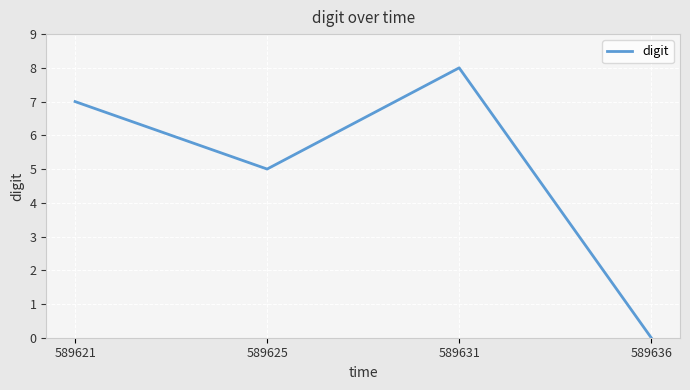

What is the change in value from 589621 to 589631?

+1